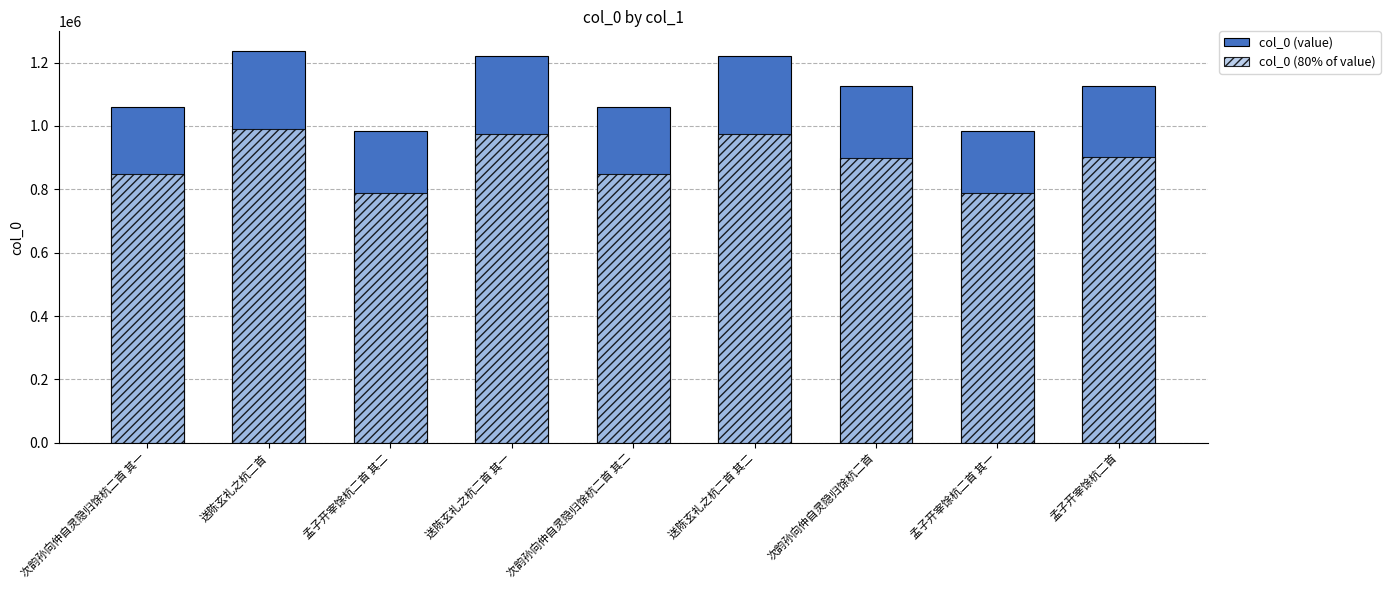

Is it true that col_0 (80% of value) equals 848968.8 at 次韵孙向仲自灵隐归馀杭二首 其一?

True